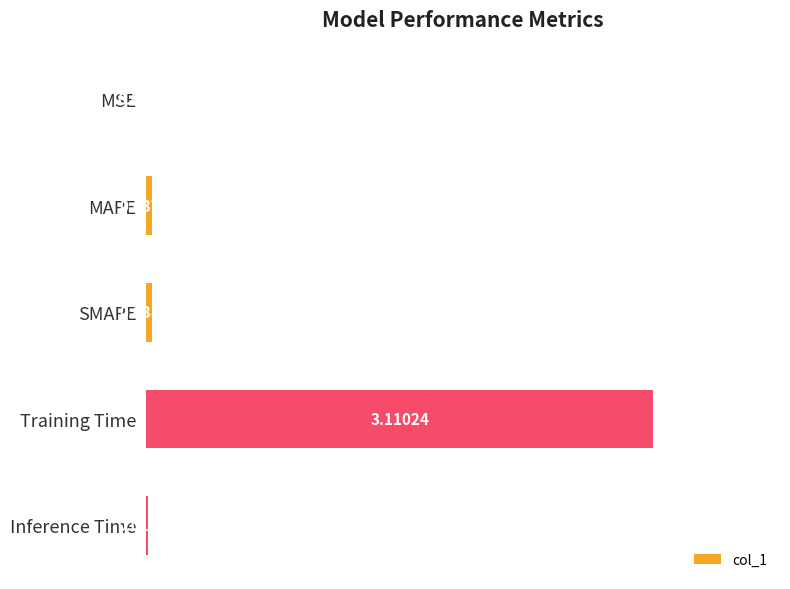

How many series are shown in this chart?

1